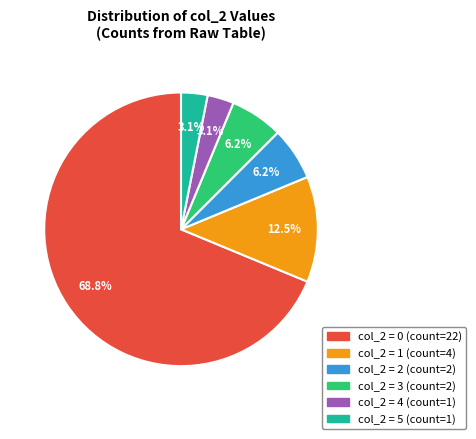

Does any single category account for the majority?

Yes